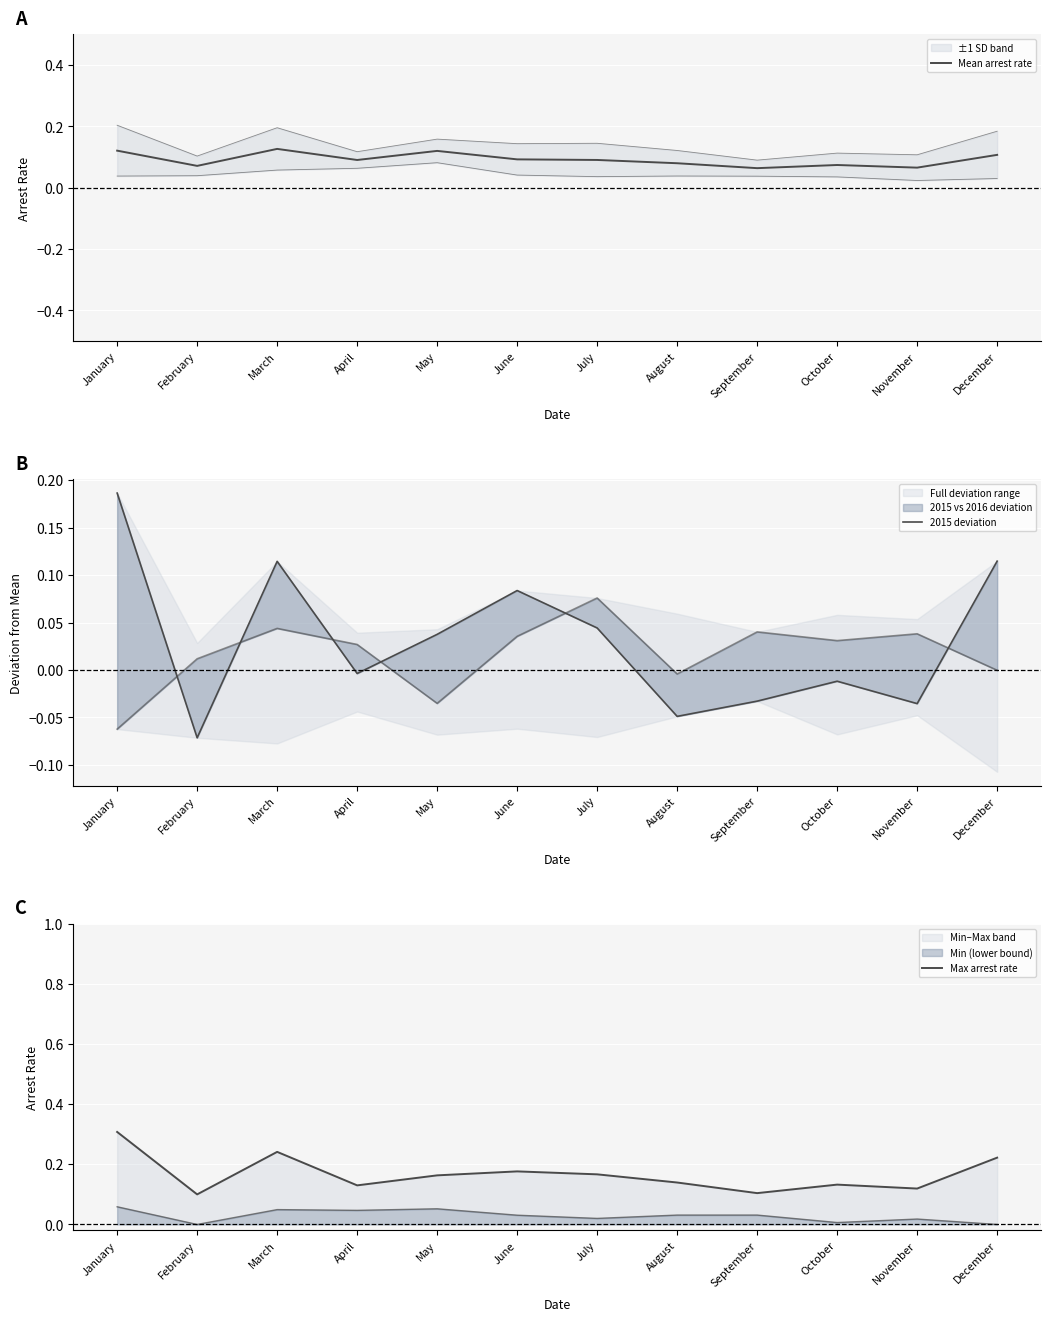

Is this an area chart (filled region under the line)?

No